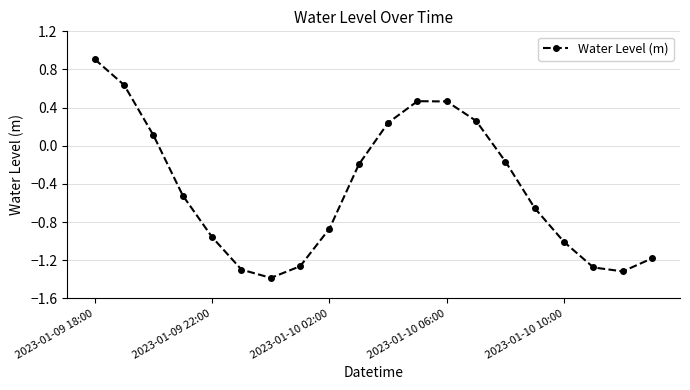

What is the minimum value shown in the chart?

-1.4